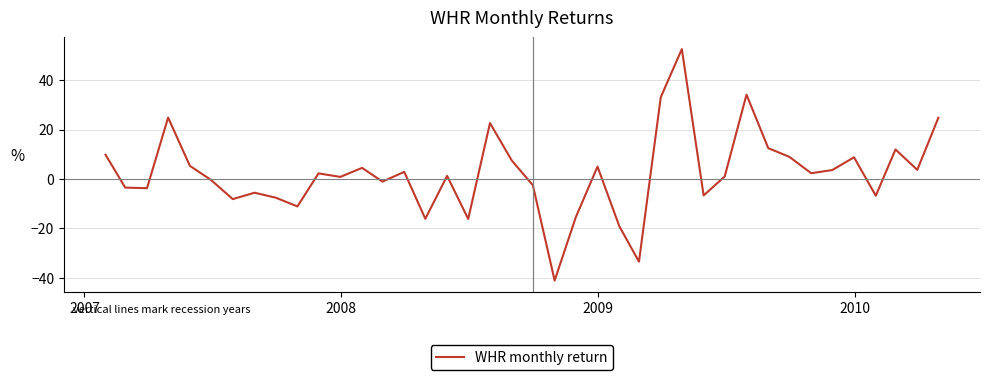

What is the difference between the maximum and minimum values?

93.8